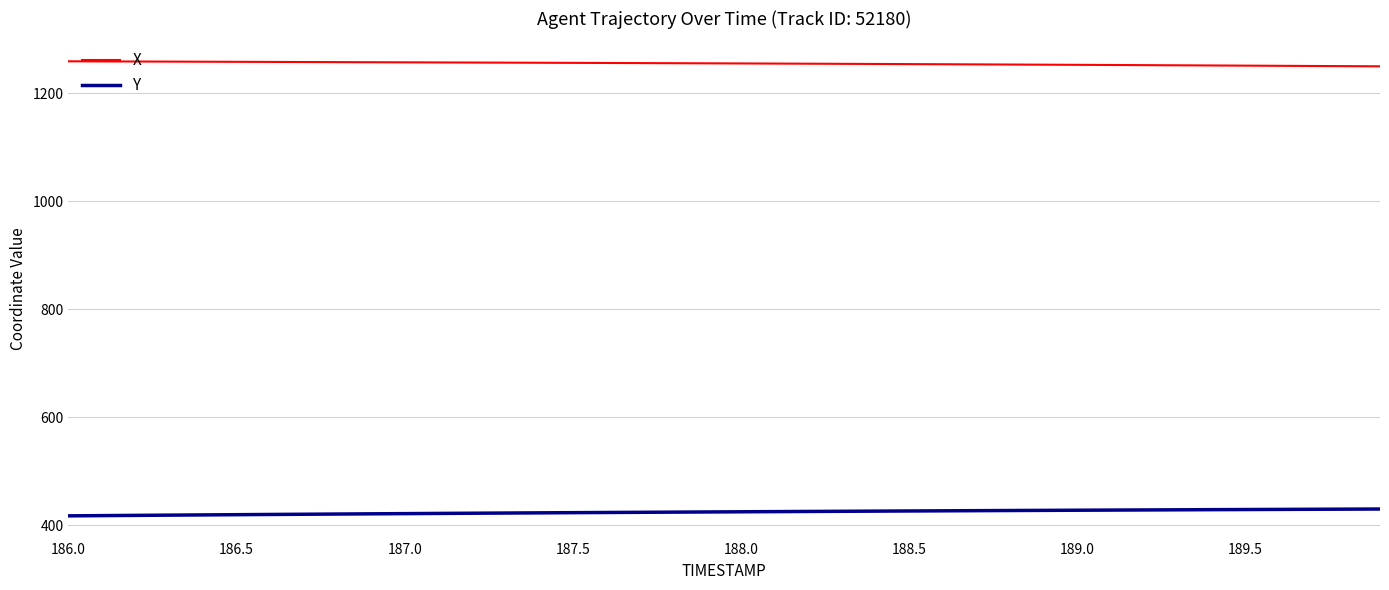

True or false: Y and X cross at least once.

False